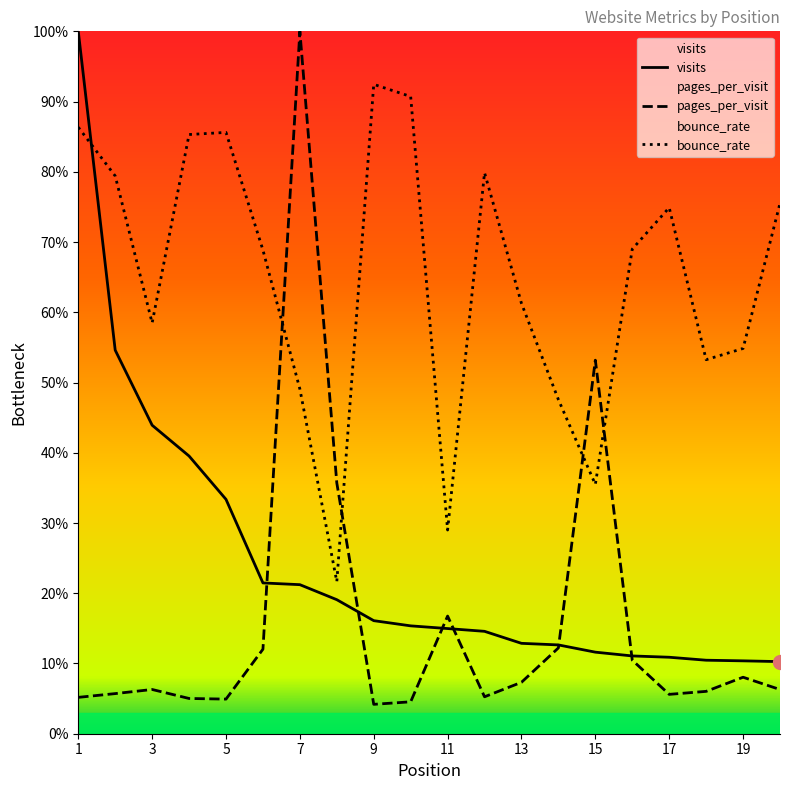

What is the average value of the visits series?

0.2